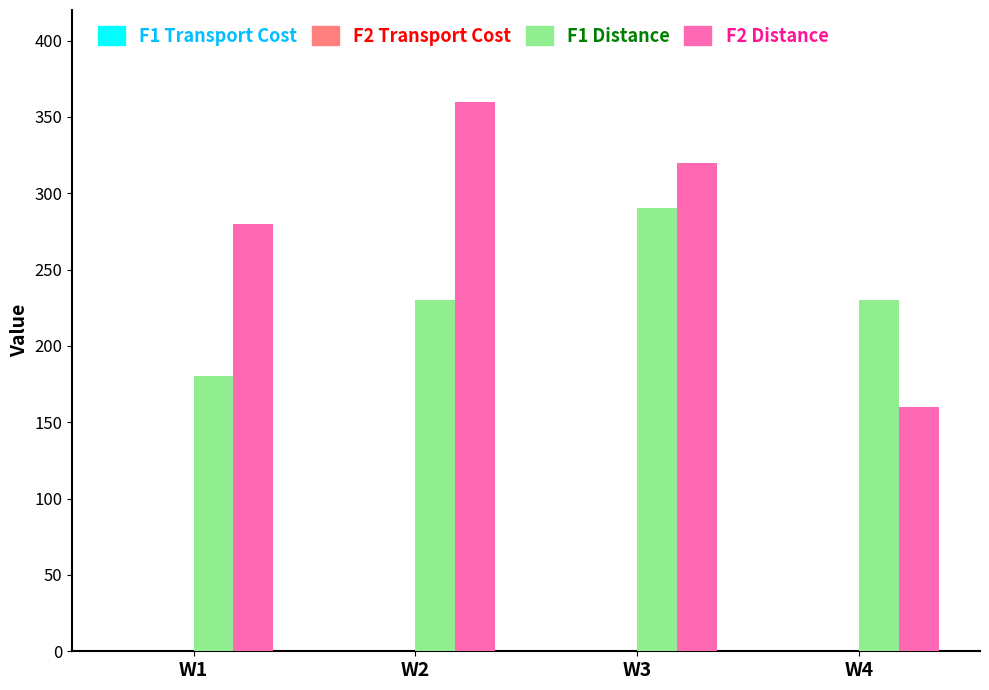

The value of F2 Distance at W2 is 170.2. True or false?

False